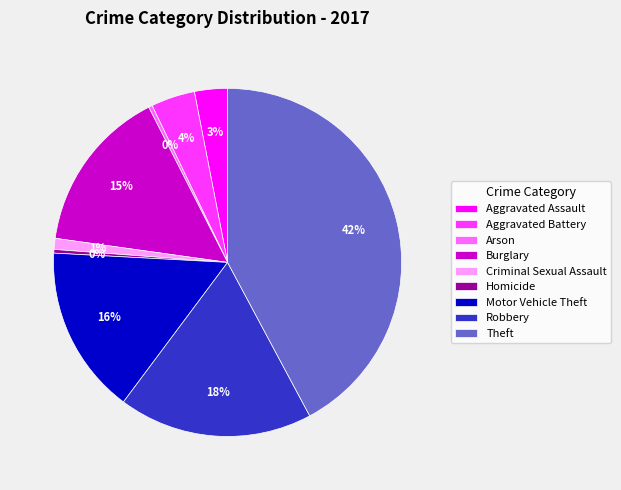

Approximately how many times larger is the value at Criminal Sexual Assault compared to Motor Vehicle Theft?

0.1